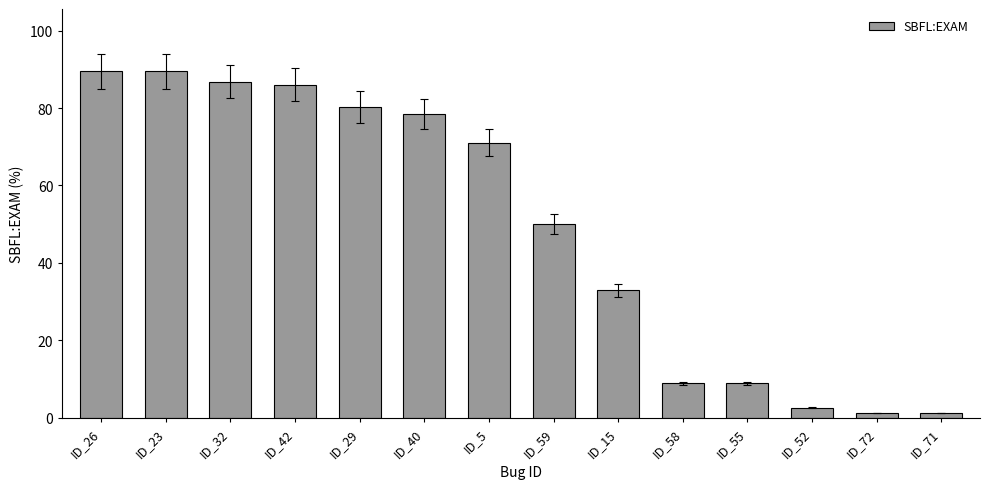

How many bars are there in total?

14